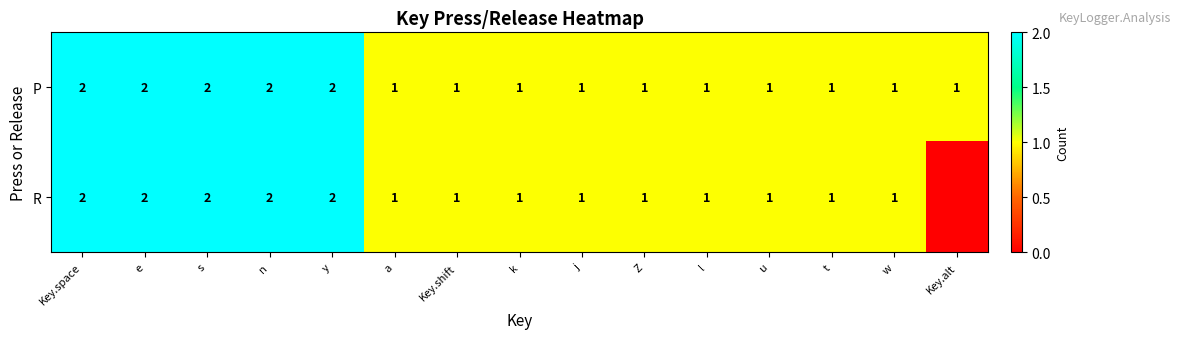

What is the total value across all series at y?

4